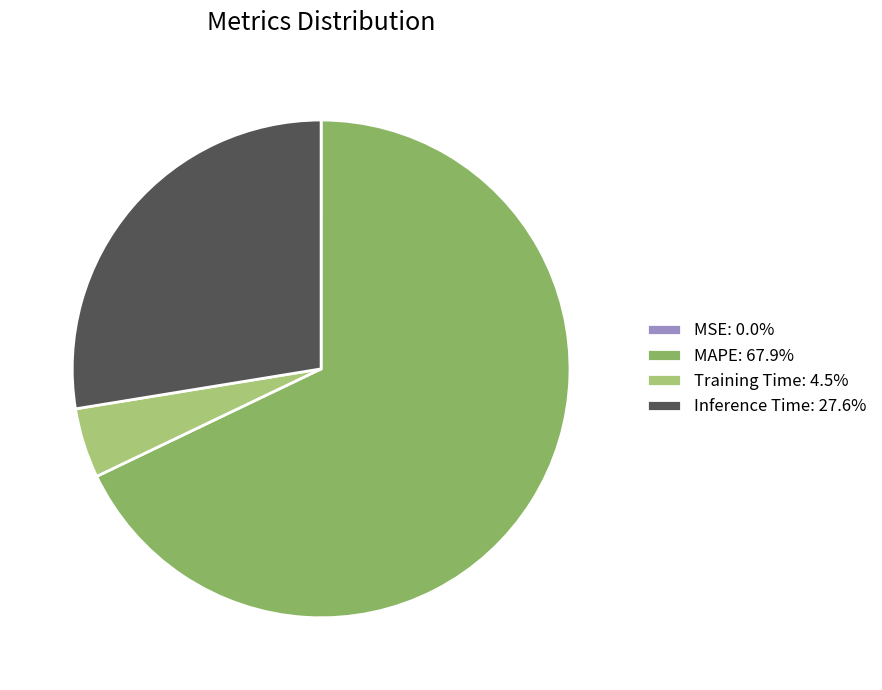

Combined, do Inference Time: 27.6% and Training Time: 4.5% account for over 50%?

No